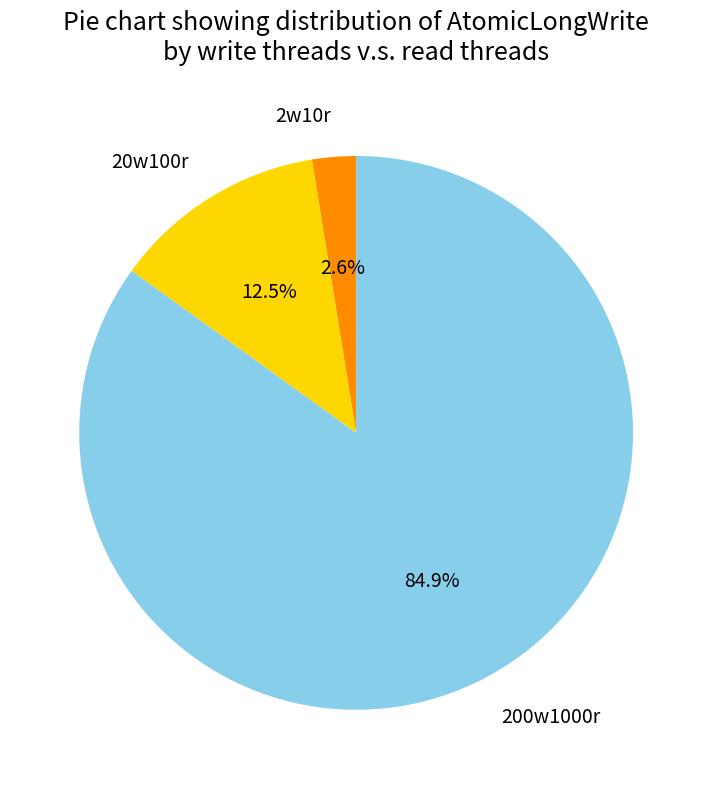

To the nearest percent, what is the difference between the largest and smallest slice percentages?

82%